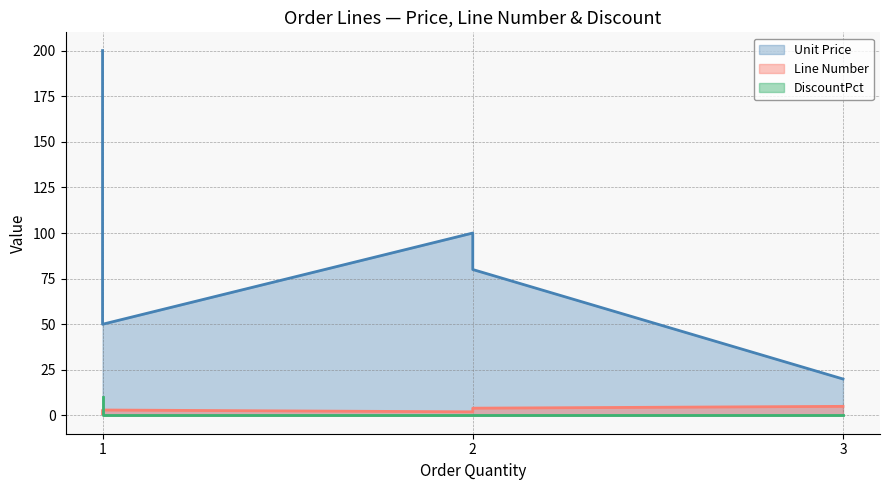

How many lines are shown in the chart?

3